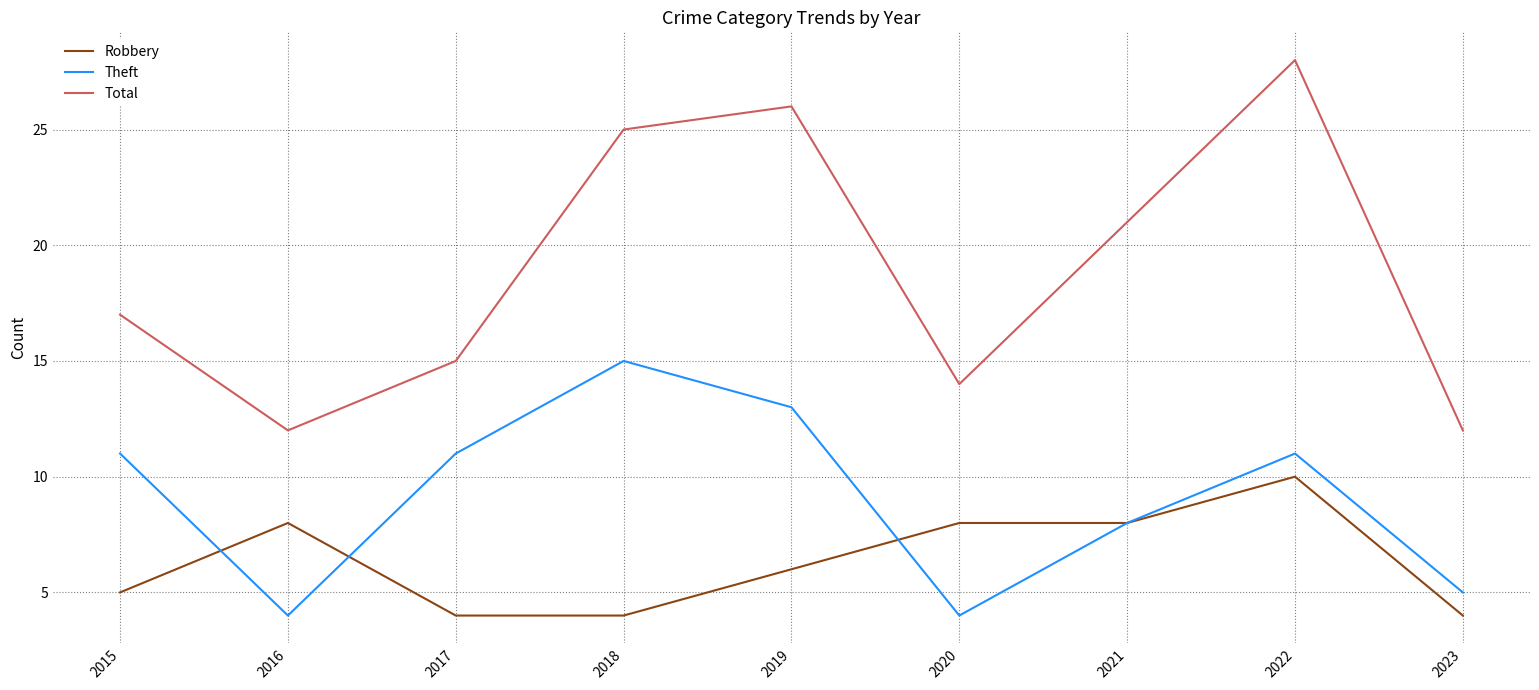

Where is the first local maximum for Robbery?

2016